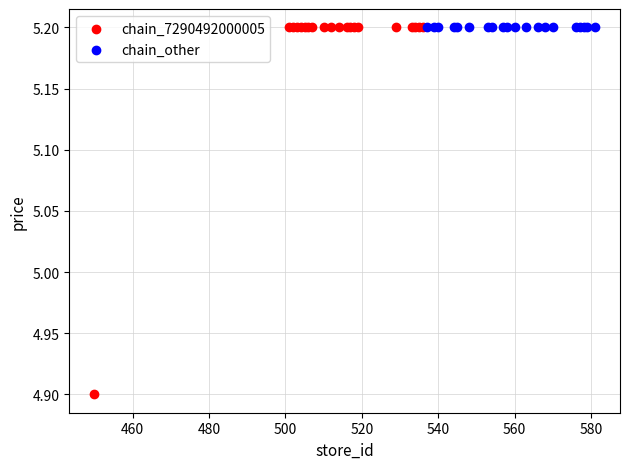

Which series reaches the minimum Y coordinate?

chain_7290492000005